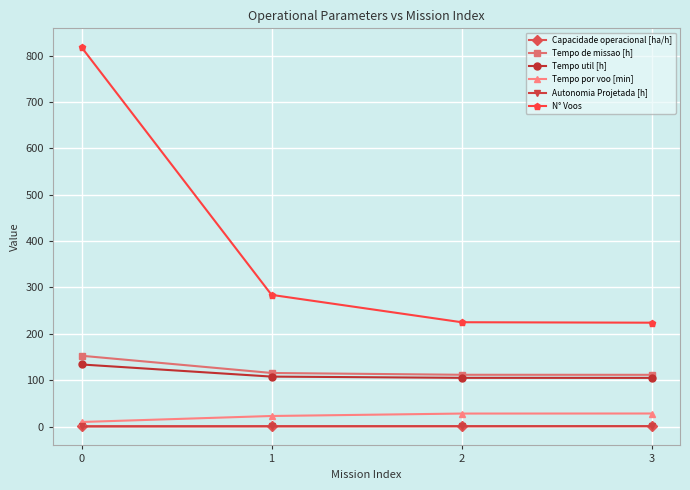

What is the difference between the maximum and minimum values in the Capacidade operacional [ha/h] series?

0.2